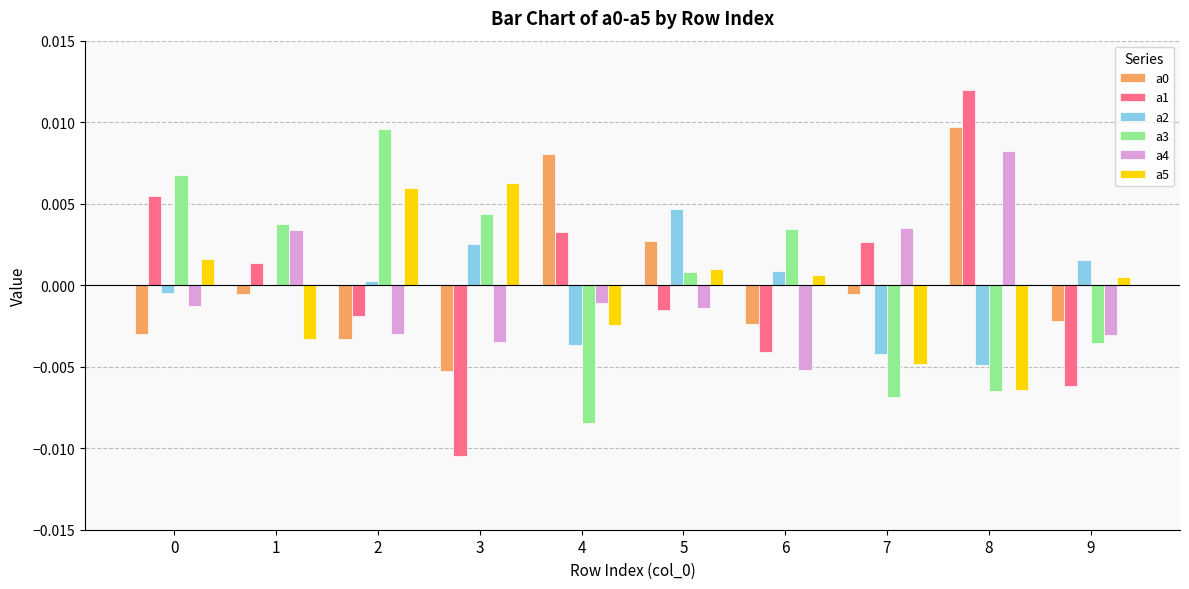

How many data points in a1 are above 0?

5